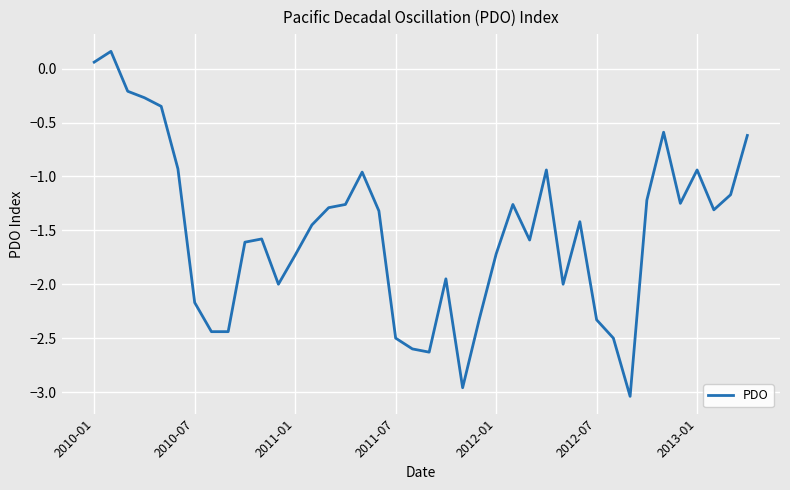

What is the difference between the maximum and minimum values?

3.2